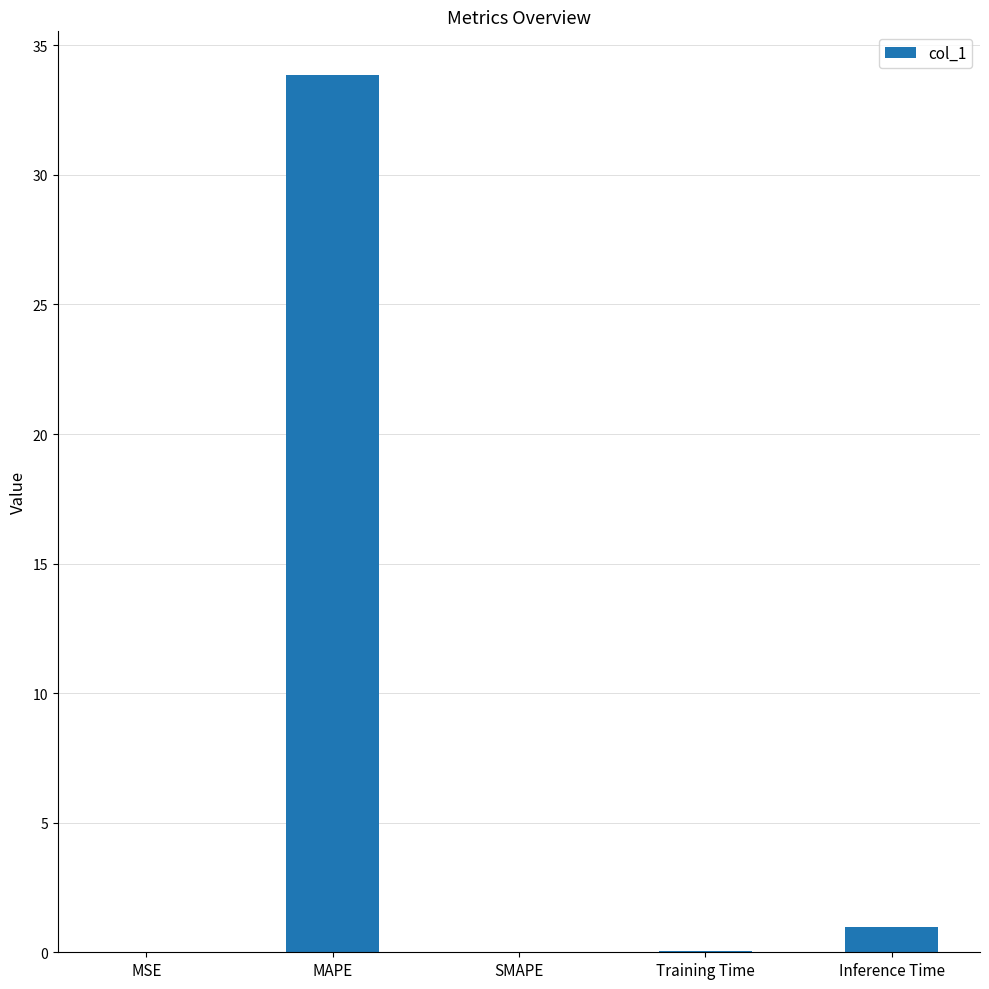

Which has a higher value, Inference Time or Training Time?

Inference Time